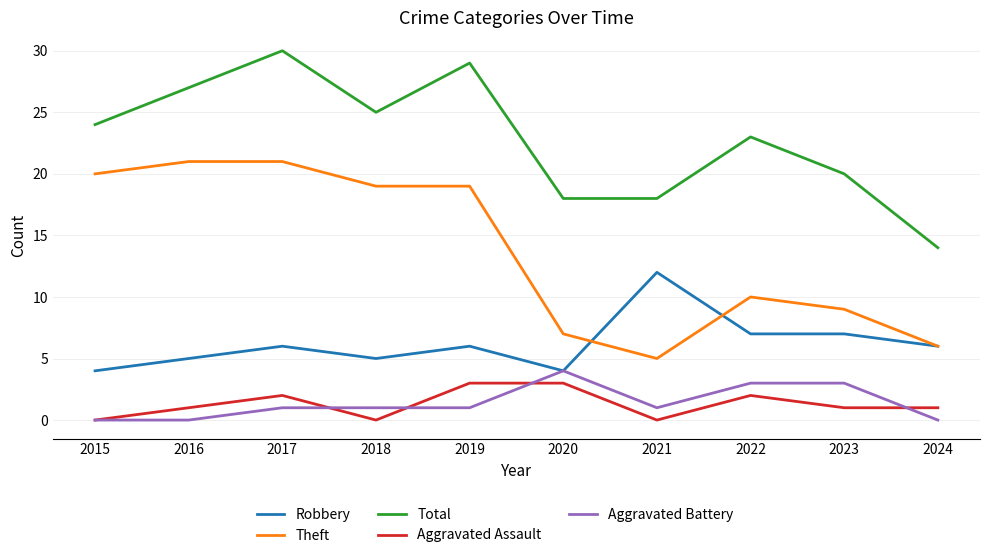

What is the difference between the highest and lowest values at 2022?

21